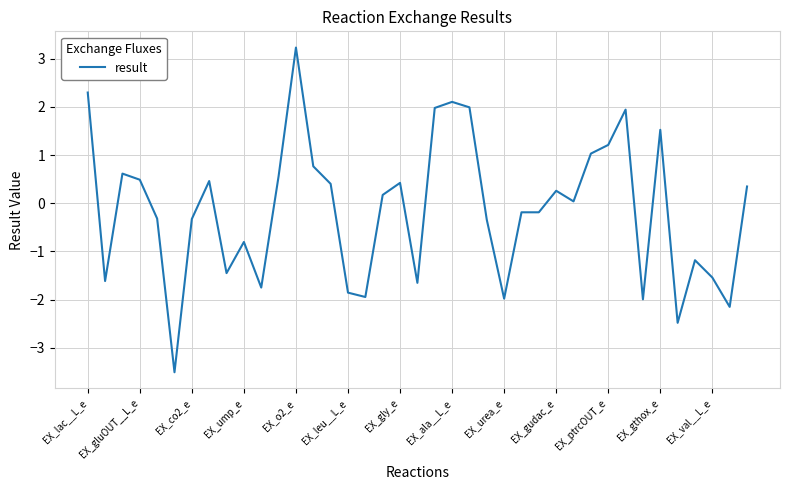

What is the difference between the maximum and minimum values?

6.7